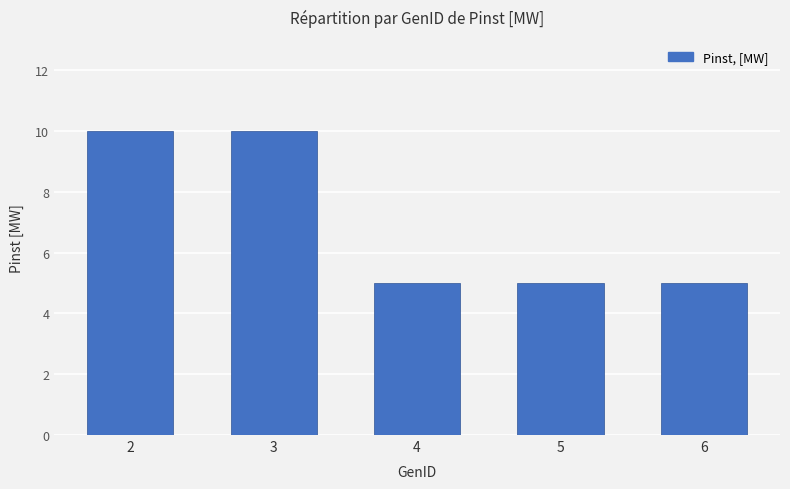

What is the value of the 5th bar from the left?

5